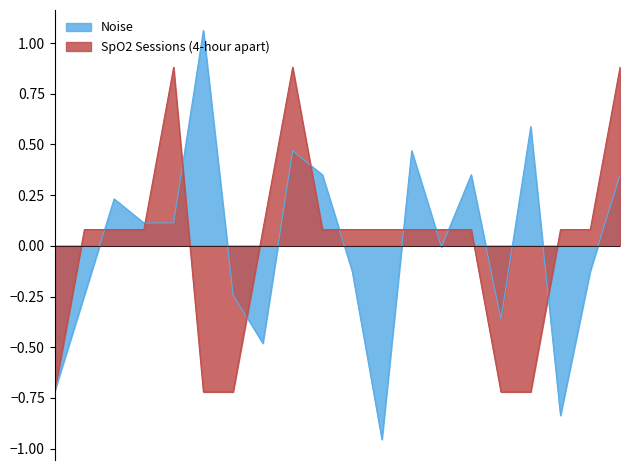

How many data points in Noise are less than 0?

10